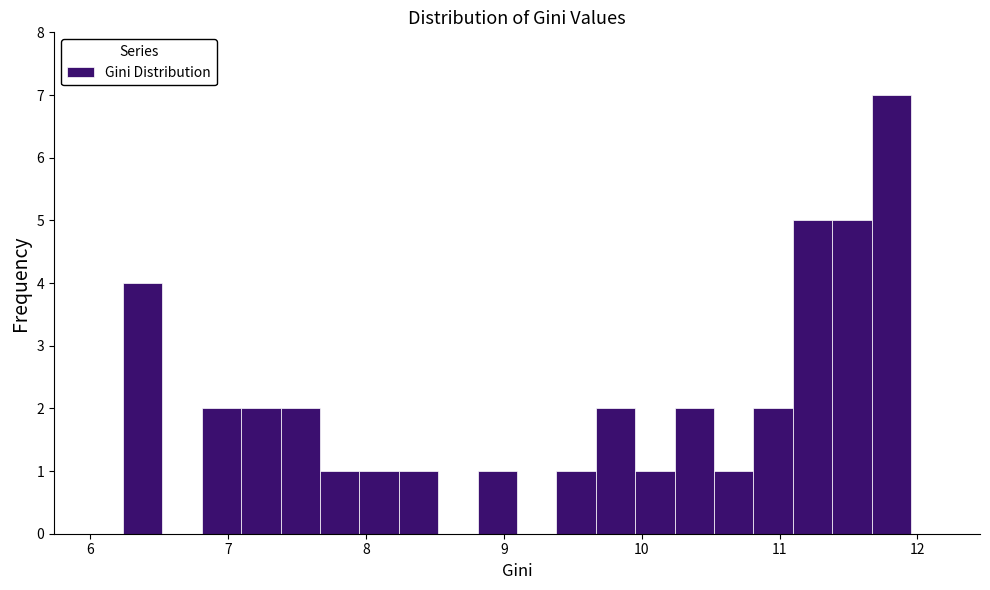

Read against the x-axis, roughly where is the centre of the tallest bar?

11.8